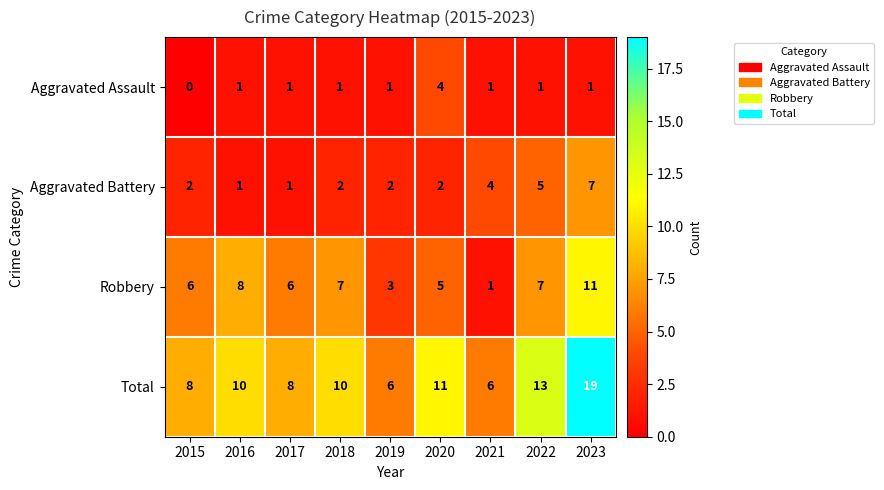

What is the sum of all Aggravated Battery values?

26